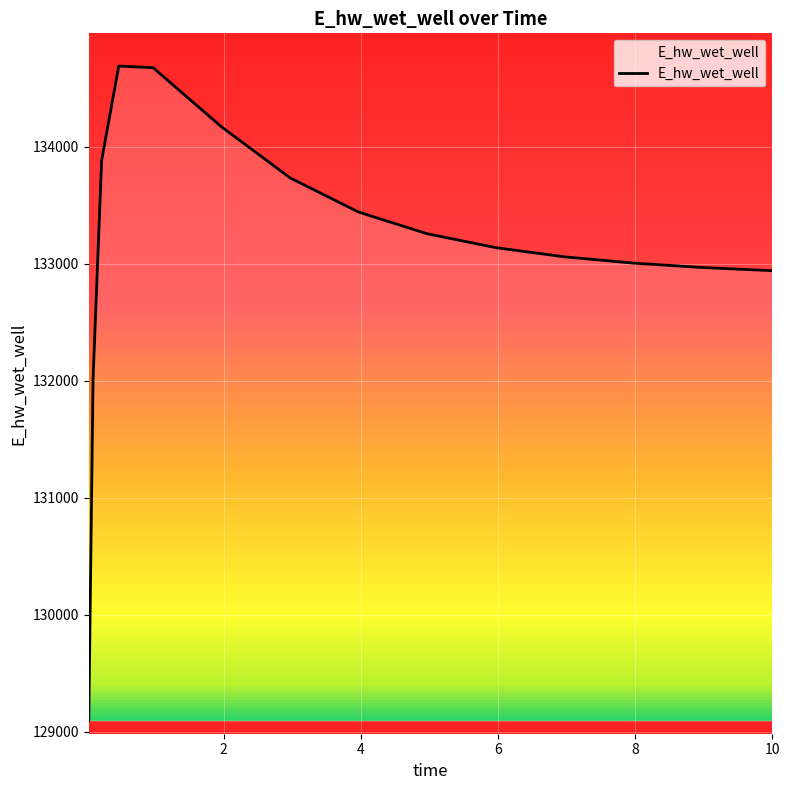

What is the greatest value displayed?

134690.7